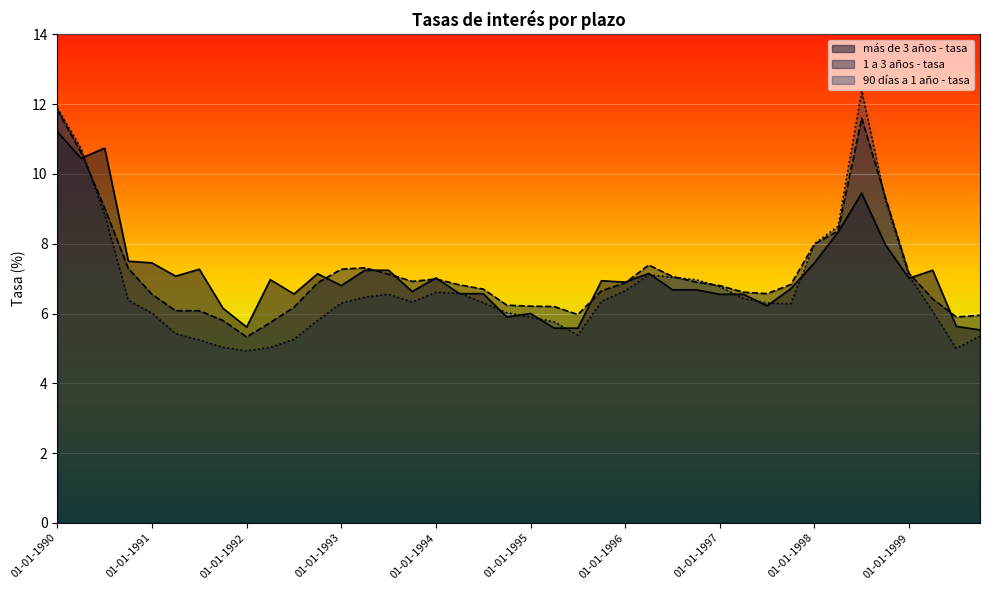

Which series changed the most between 01-07-1993 and 01-10-1995?

1 a 3 años - tasa